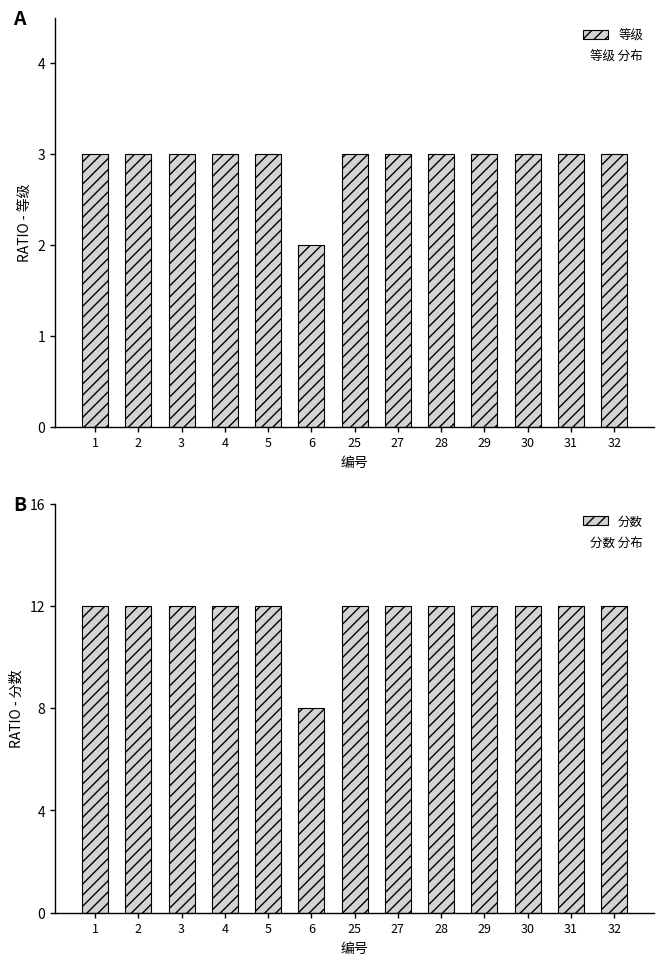

Is the value of 分数 at 3 greater than the value of 等级 at 32?

Yes